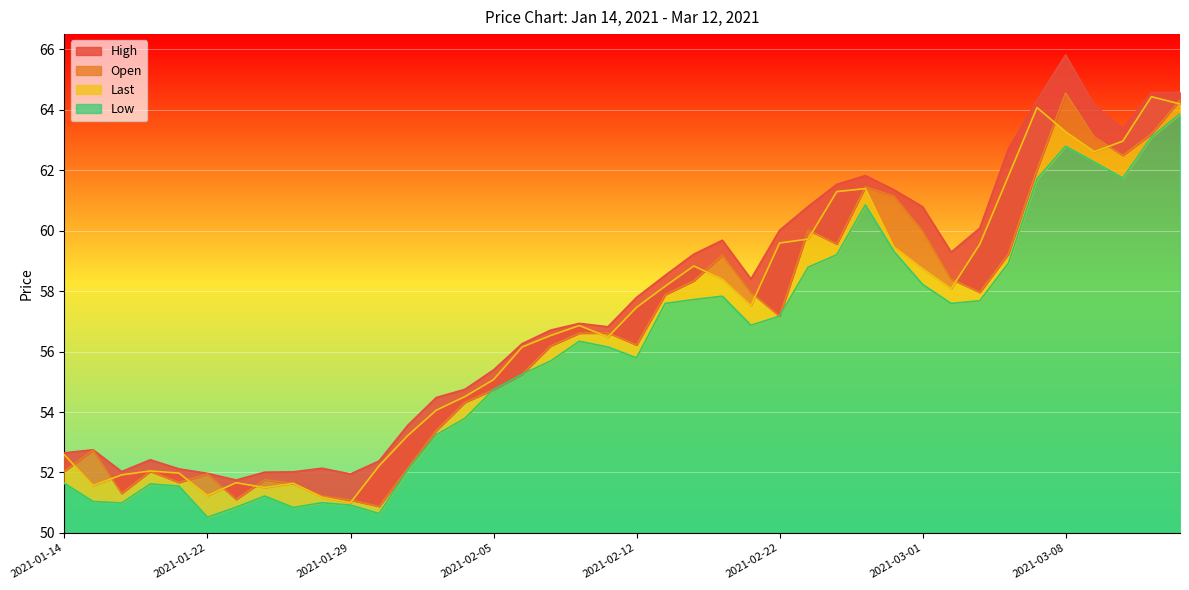

How many values in the Last series are below 57?

20